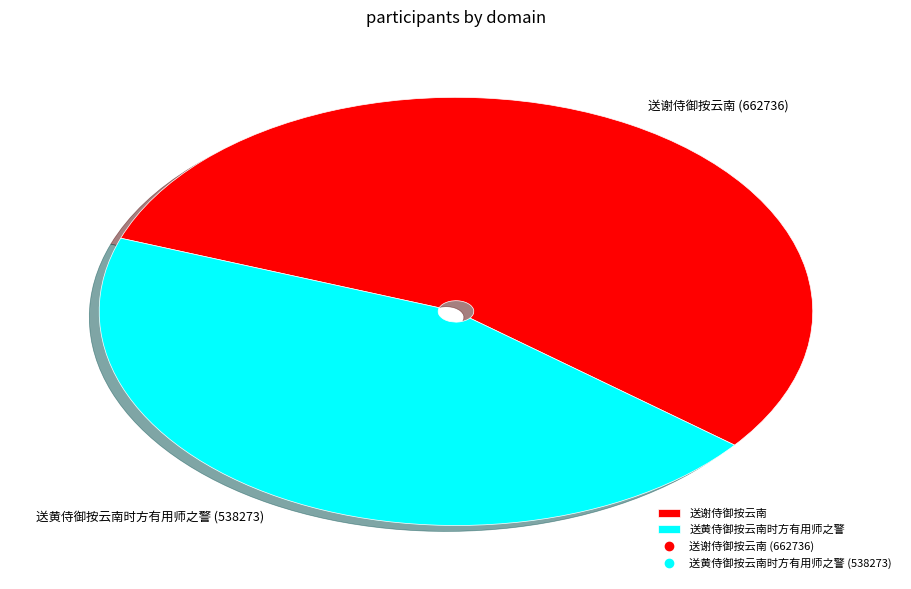

True or false: 送黄侍御按云南时方有用师之警 accounts for 45% of the total.

True